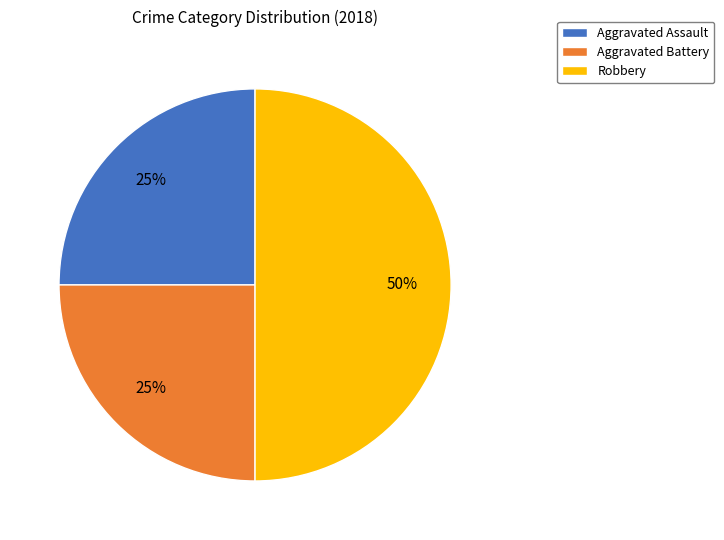

Does Aggravated Assault account for over 50% of the chart?

No